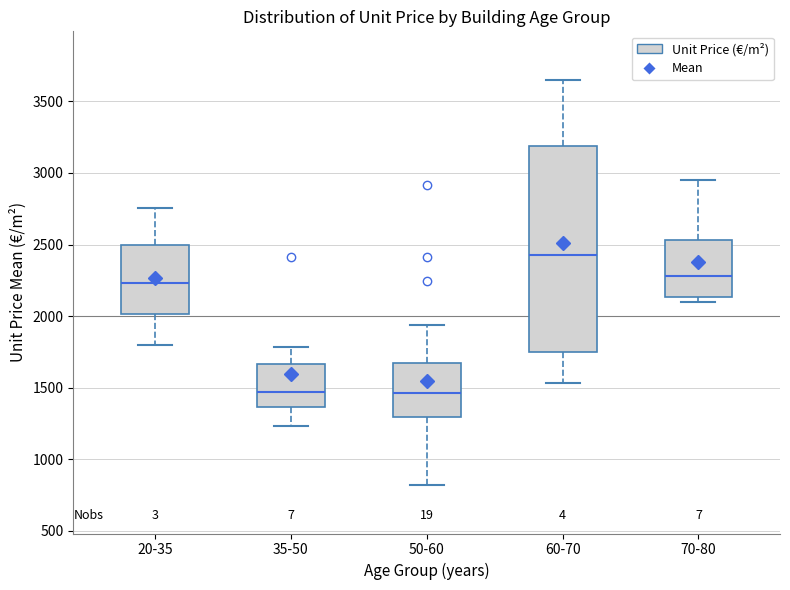

Reading left to right, transcribe this box plot: for each box, give where its median line is, the range the box spans, and where its two whiskers end, as read against the y-axis. The values are not printed on the chart, so give them approximately, as read against the axis.

20-35: median 2250, box 2000 to 2500, whiskers 1800 to 2750
35-50: median 1450, box 1350 to 1650, whiskers 1250 to 1800
50-60: median 1450, box 1300 to 1650, whiskers 800 to 1950
60-70: median 2450, box 1750 to 3200, whiskers 1550 to 3650
70-80: median 2300, box 2150 to 2550, whiskers 2100 to 2950